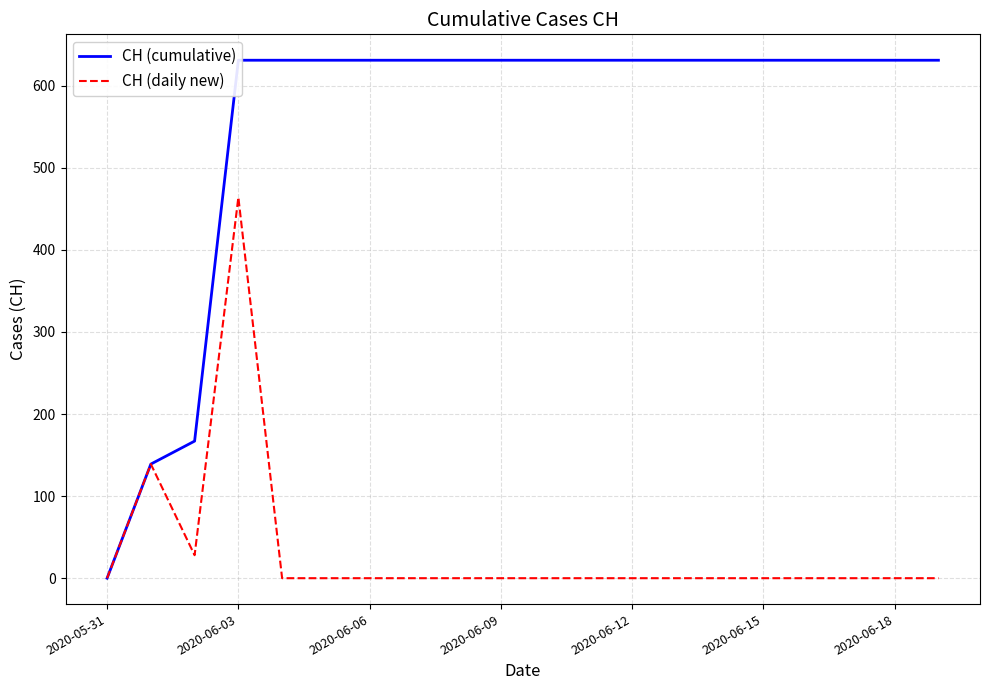

What is the sum of all CH (daily new) values?

631